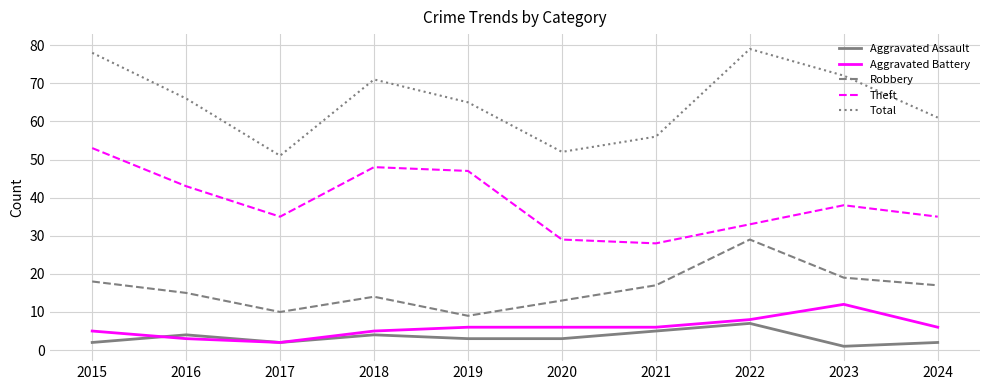

Reading left to right, what are all the values shown in this chart?

Aggravated Assault: 2015=2	2016=4	2017=2	2018=4	2019=3	2020=3	2021=5	2022=7	2023=1	2024=2
Aggravated Battery: 2015=5	2016=3	2017=2	2018=5	2019=6	2020=6	2021=6	2022=8	2023=12	2024=6
Robbery: 2015=18	2016=15	2017=10	2018=14	2019=9	2020=13	2021=17	2022=29	2023=19	2024=17
Theft: 2015=53	2016=43	2017=35	2018=48	2019=47	2020=29	2021=28	2022=33	2023=38	2024=35
Total: 2015=78	2016=66	2017=51	2018=71	2019=65	2020=52	2021=56	2022=79	2023=72	2024=61